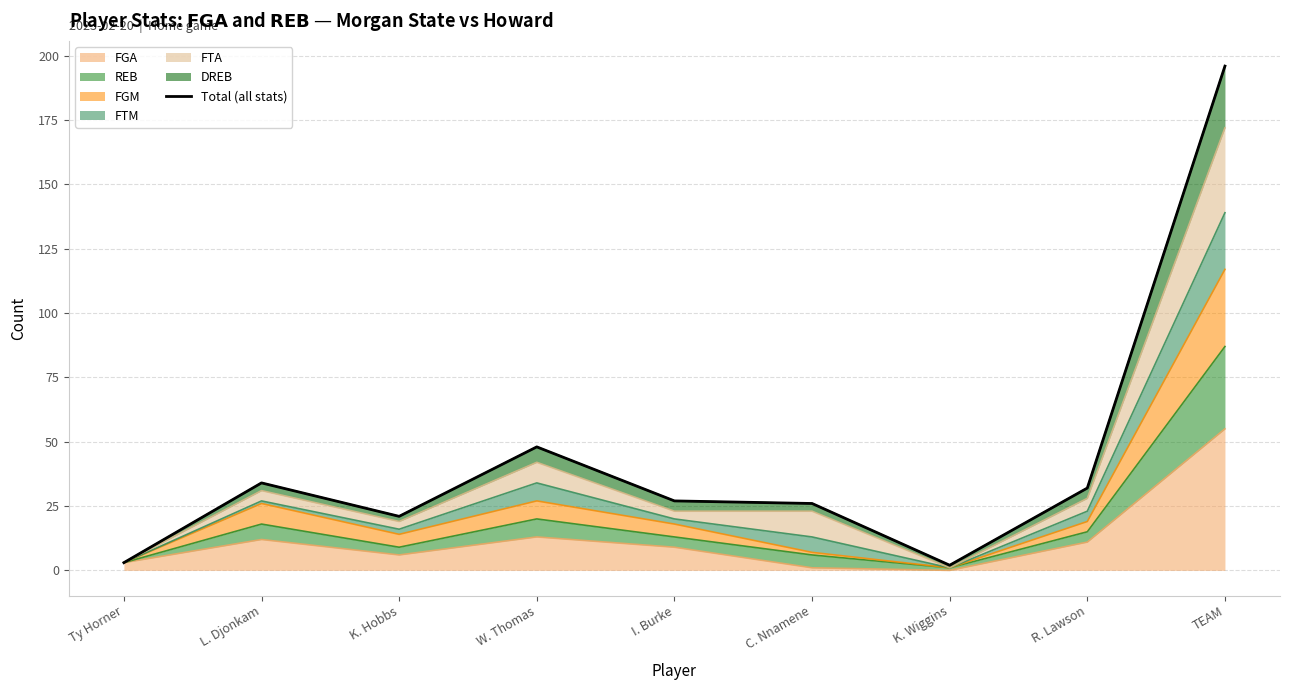

Rank the categories by value from lowest to highest.

K. Wiggins, Ty Horner, K. Hobbs, C. Nnamene, I. Burke, R. Lawson, L. Djonkam, W. Thomas, TEAM